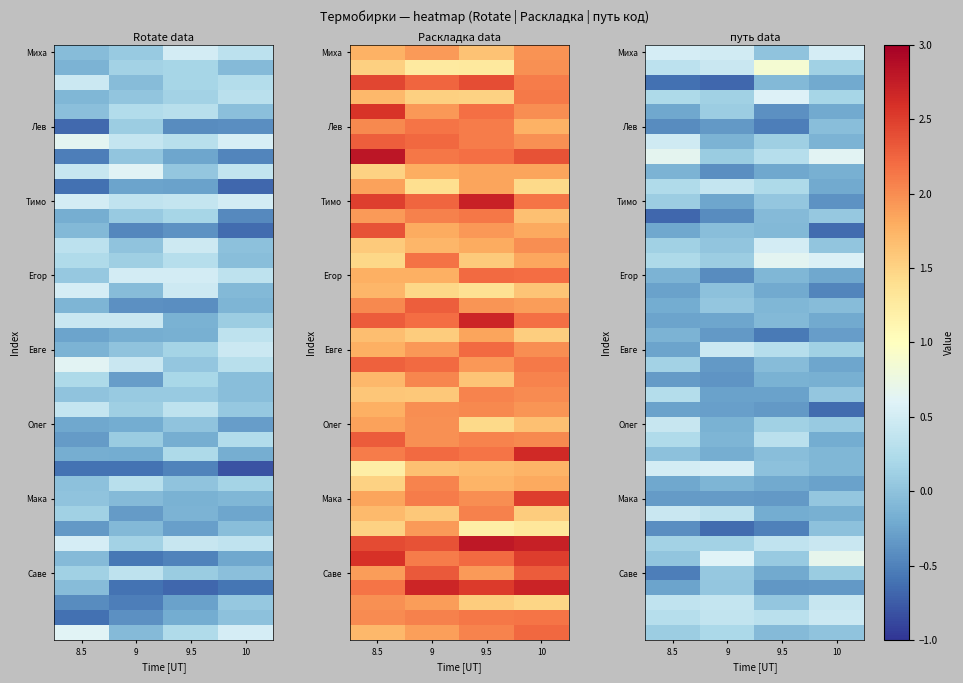

At how many categories does at least one series exceed 0?

4